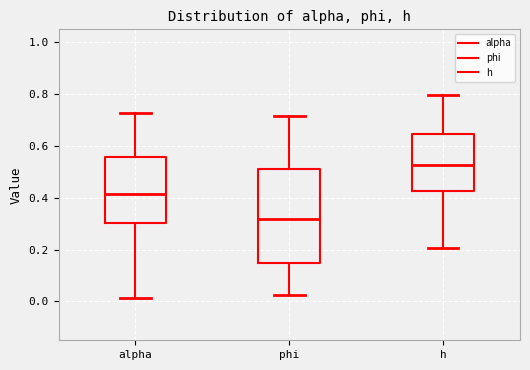

Where does the upper whisker of the box for h end on the y-axis? The values are not printed on the chart, so give them approximately, as read against the axis.

0.80